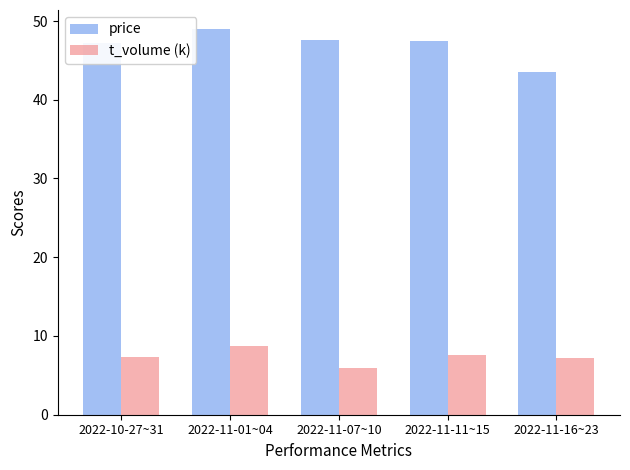

Read the t_volume (k) value at 2022-11-01~04.

8.7